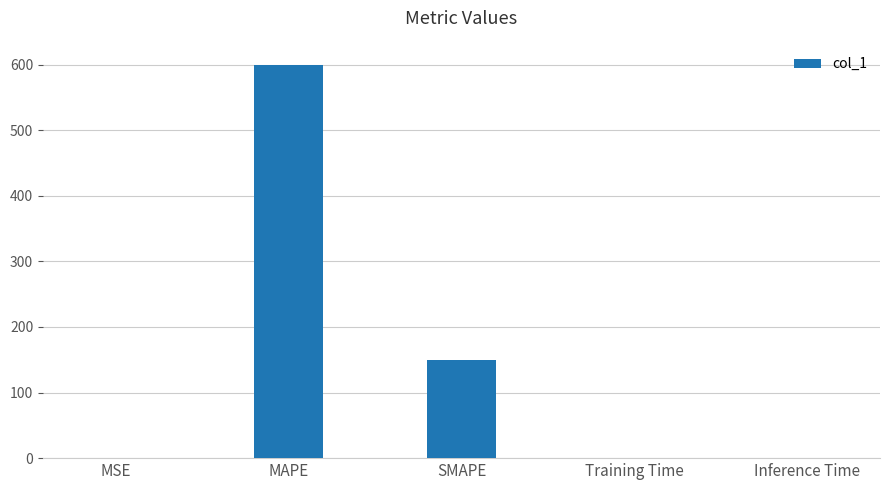

Between MAPE and Inference Time, which is larger?

MAPE